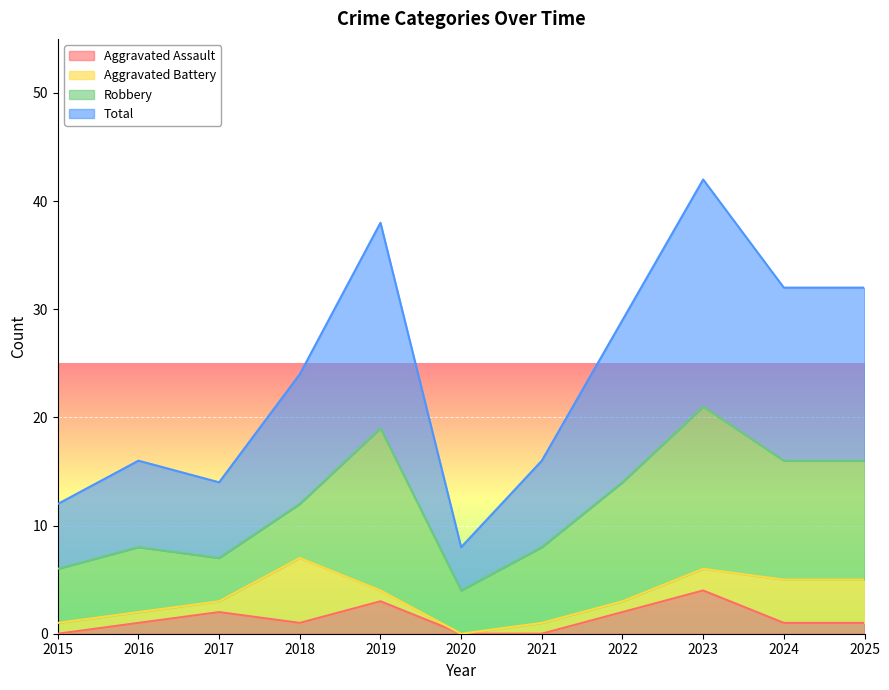

At which label does Total reach its minimum?

2020